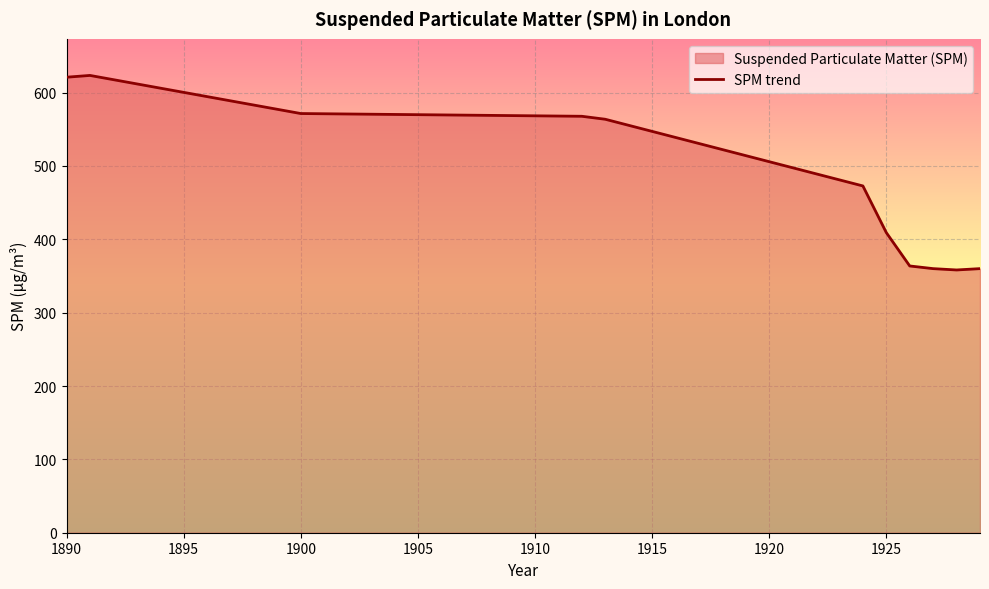

True or false: the data has more than 1 interior local peaks.

False